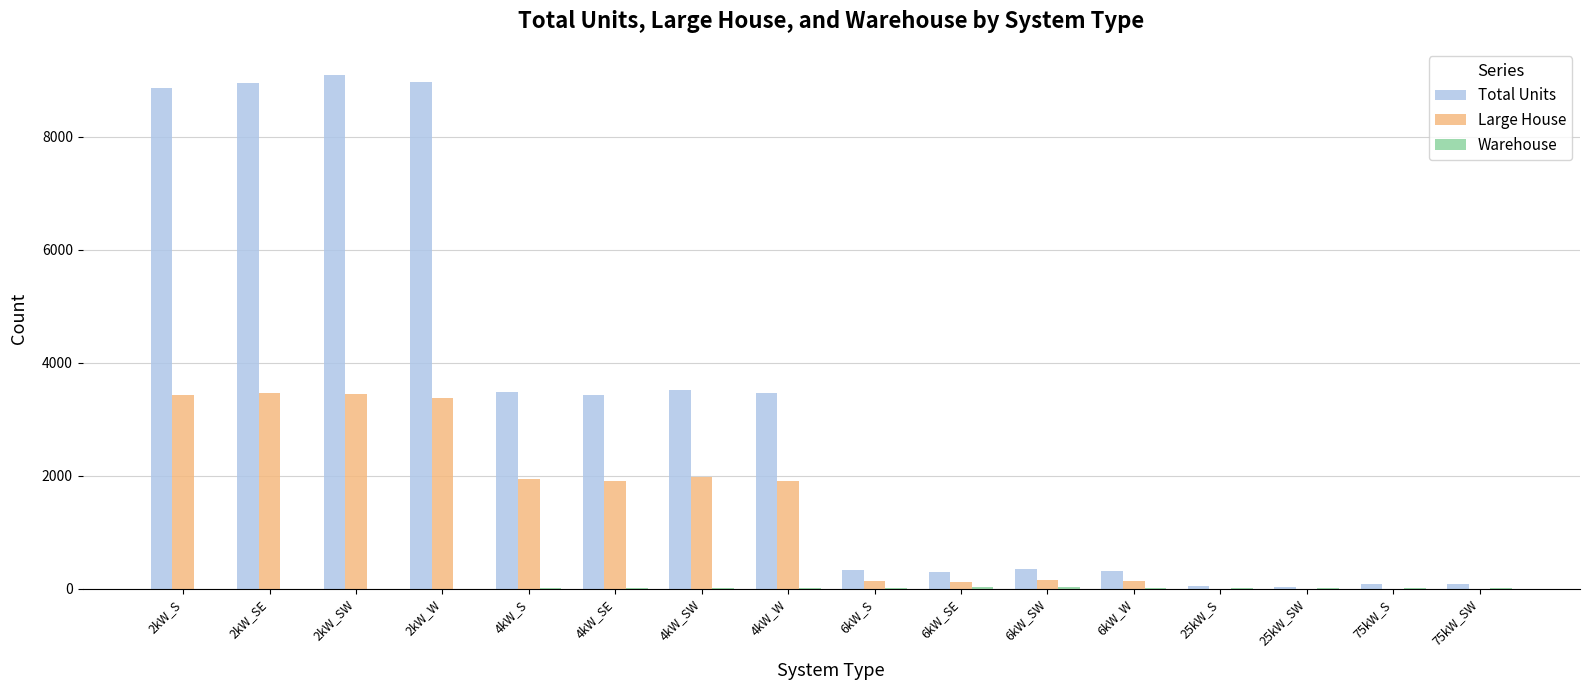

Which series changed the most between 2kW_SW and 75kW_SW?

Total Units